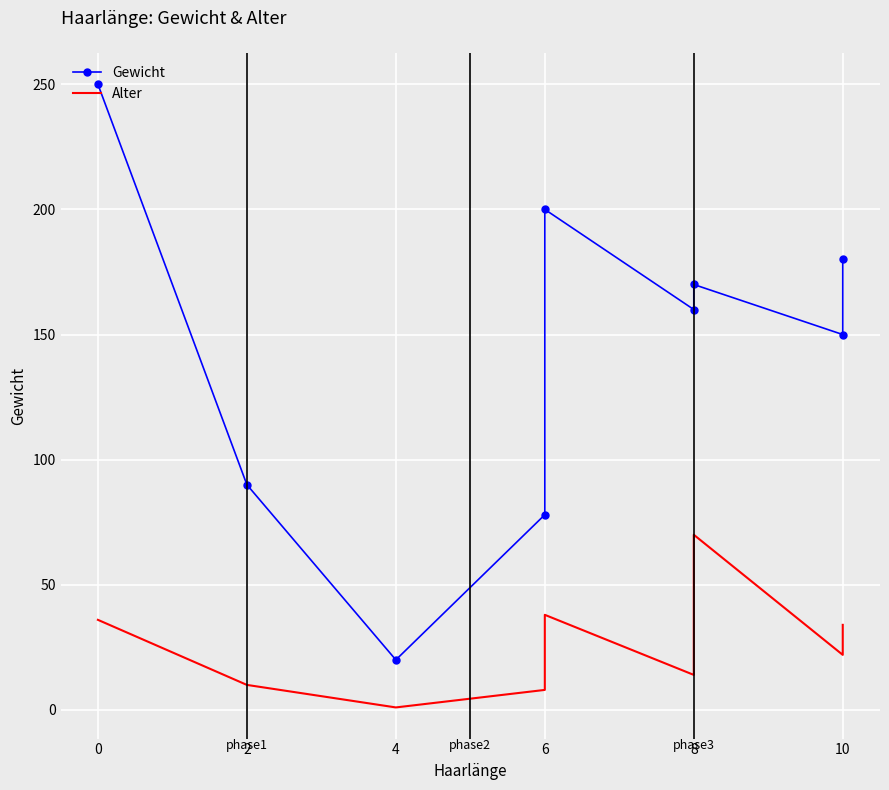

At how many categories does at least one series exceed 160?

4